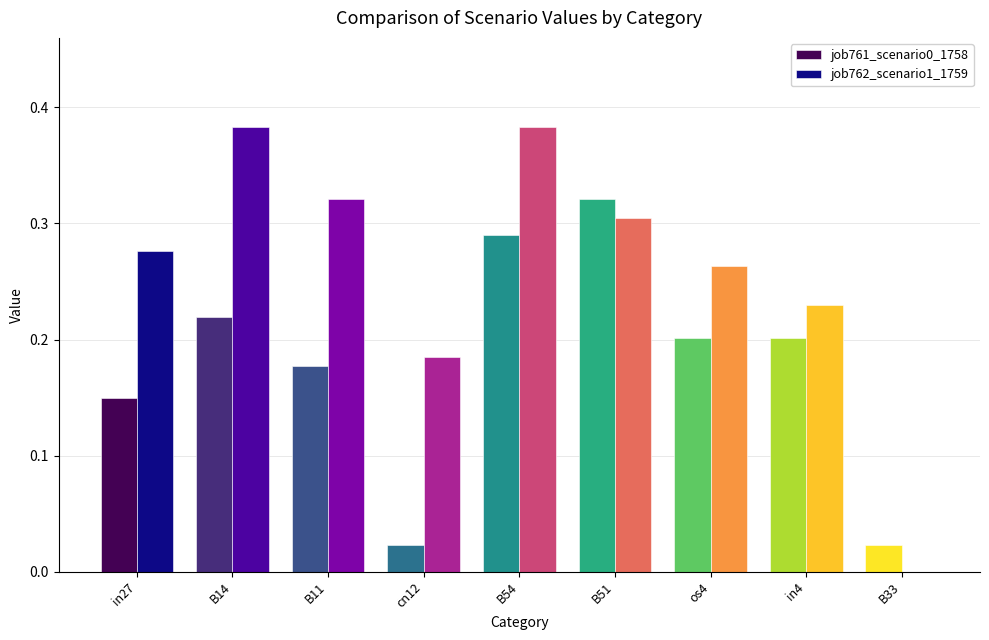

At which category is the sum across all series the highest?

B54